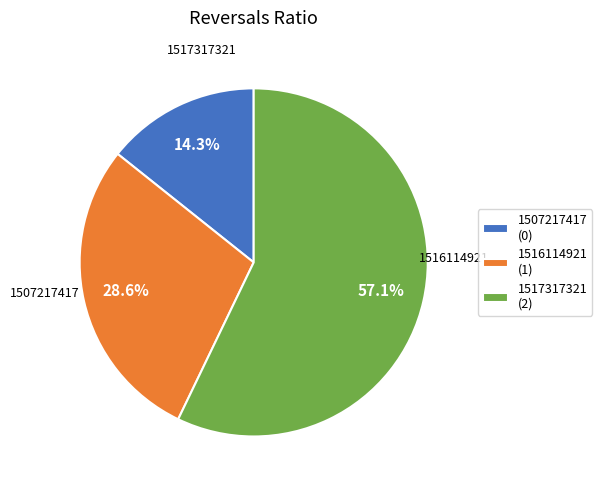

Which category has the smallest portion of the pie?

1507217417